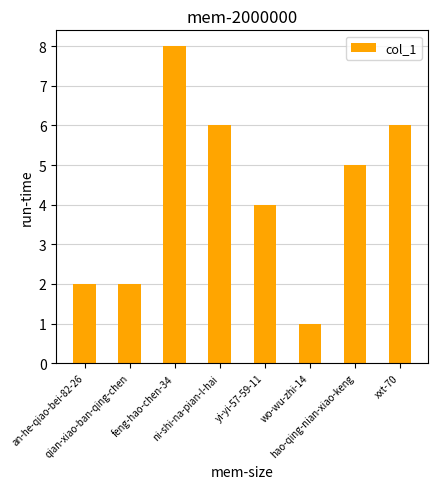

What is the sum of the values at an-he-qiao-bei-82-26 and wo-wu-zhi-14?

3